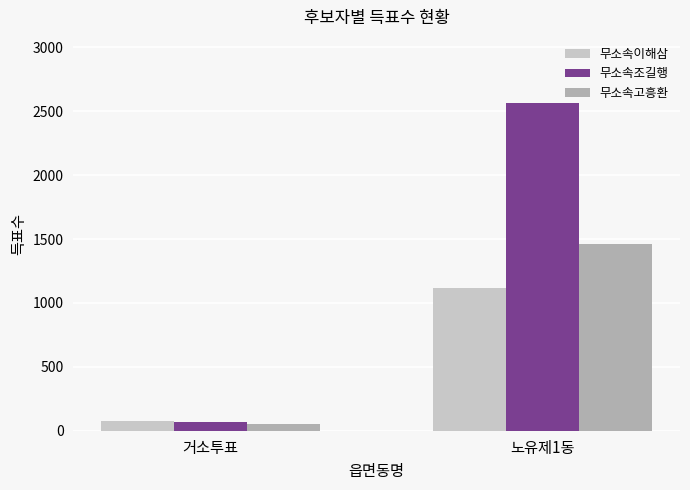

Which series changed the most between 거소투표 and 노유제1동?

무소속조길행